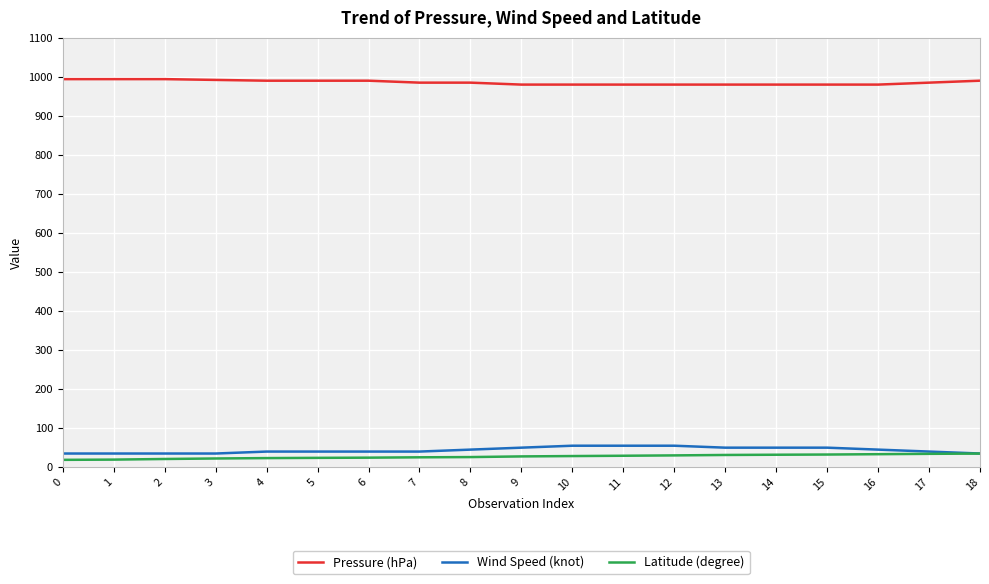

Rank the series at 10 from highest to lowest value.

Pressure (hPa), Wind Speed (knot), Latitude (degree)